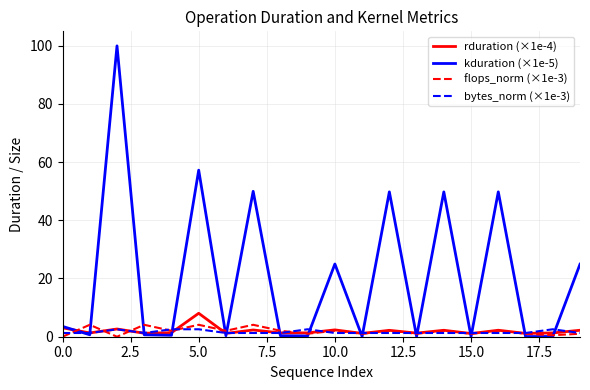

True or false: bytes_norm (×1e-3) has more than 1 points higher than both neighbors.

True